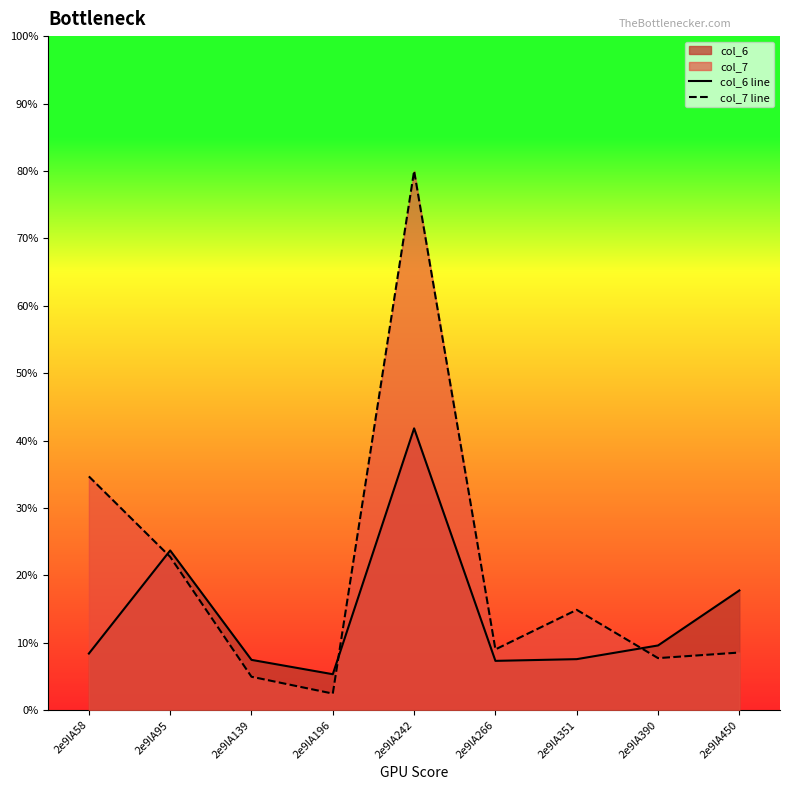

At how many categories does at least one series exceed 47?

1